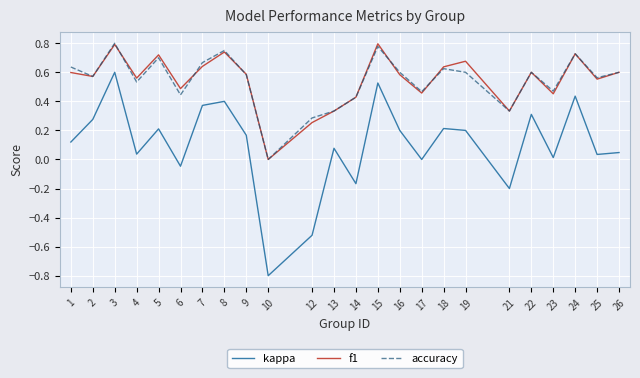

What is the minimum value shown in the chart?

-0.8